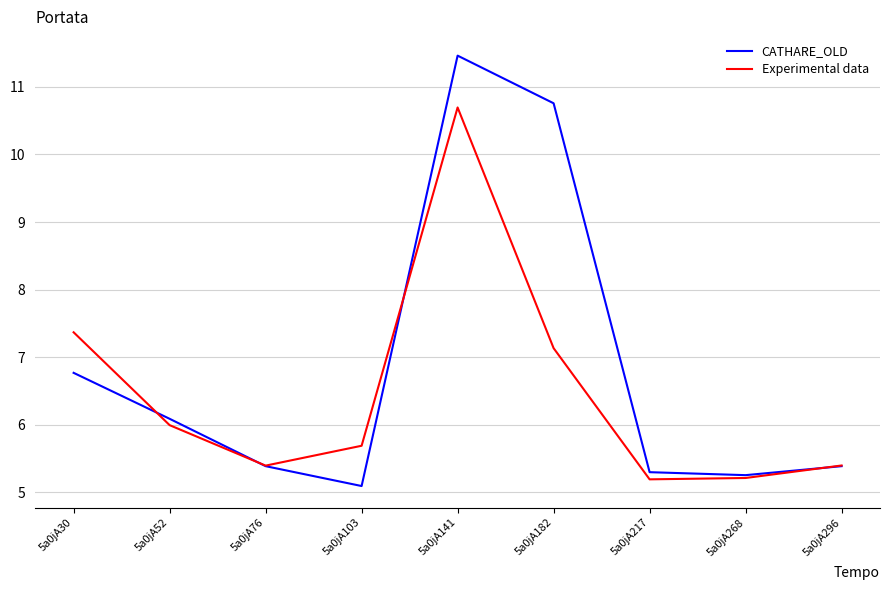

Is the value of CATHARE_OLD at 5a0jA76 greater than the value of Experimental data at 5a0jA182?

No